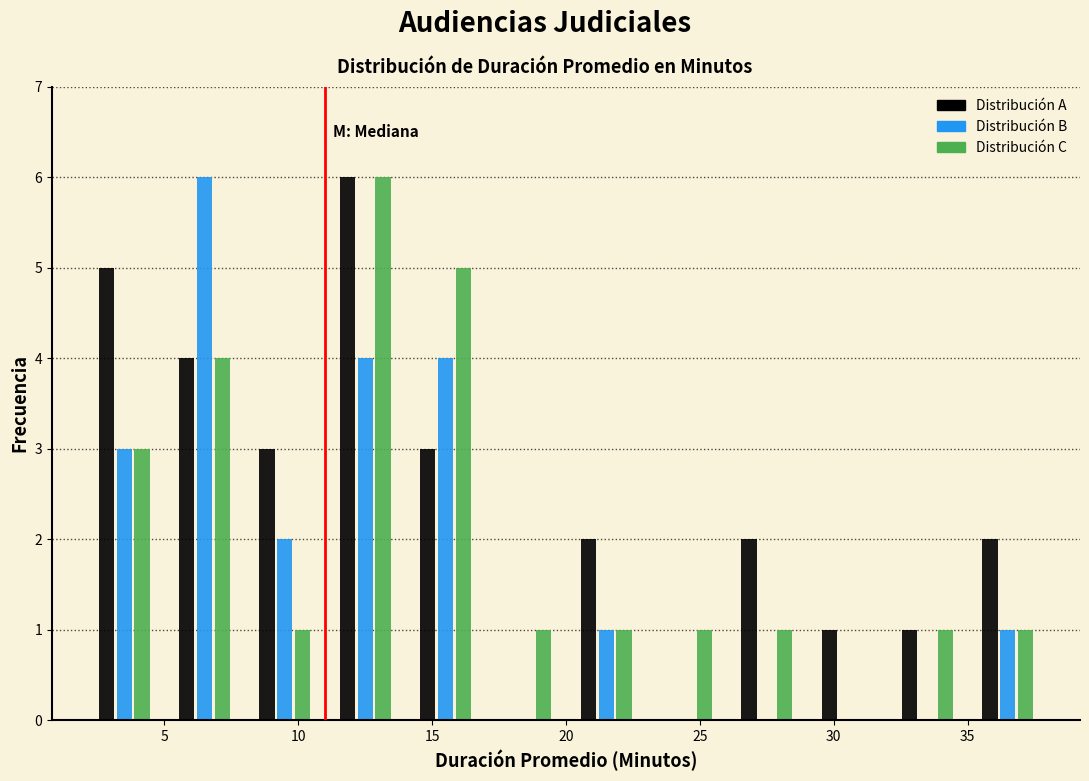

In the Distribución C series, which range on the x-axis has the tallest bar?

11 to 14